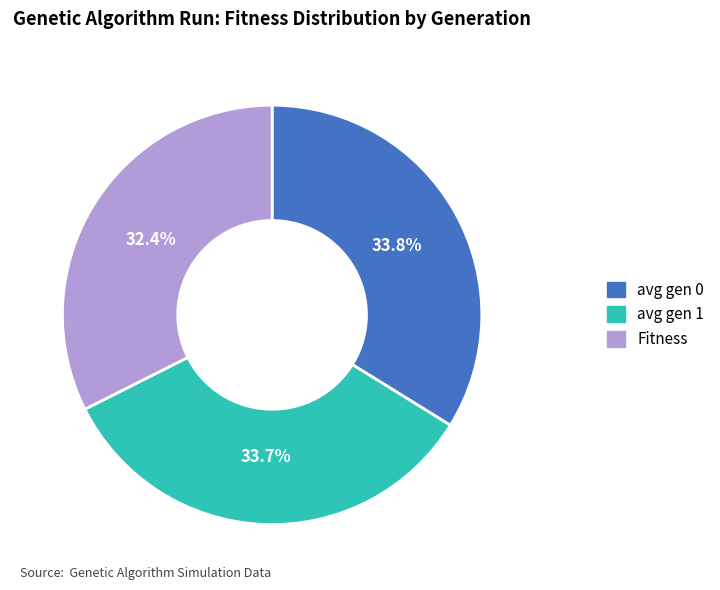

How many segments does this pie chart have?

3